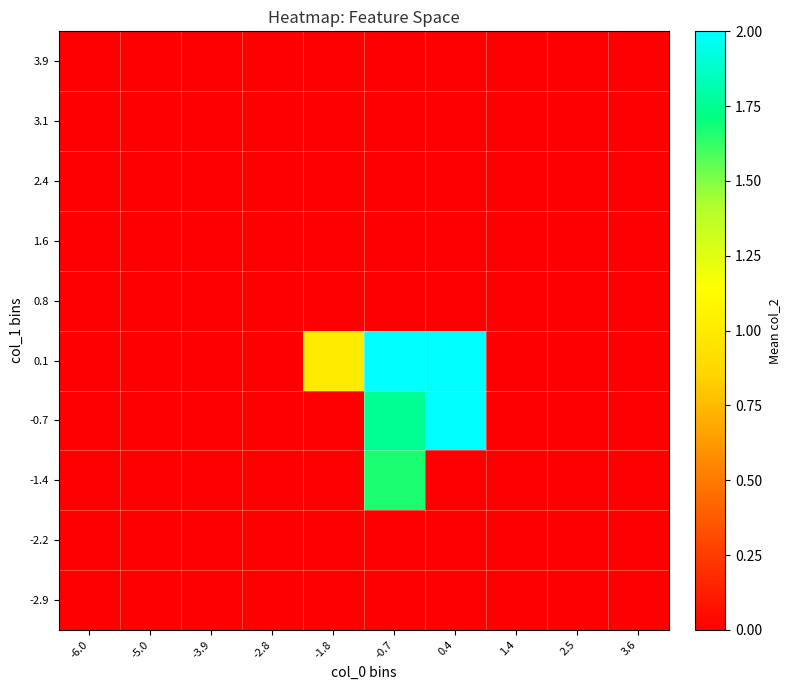

Which has a higher value, -2.8 or 1.4?

1.4